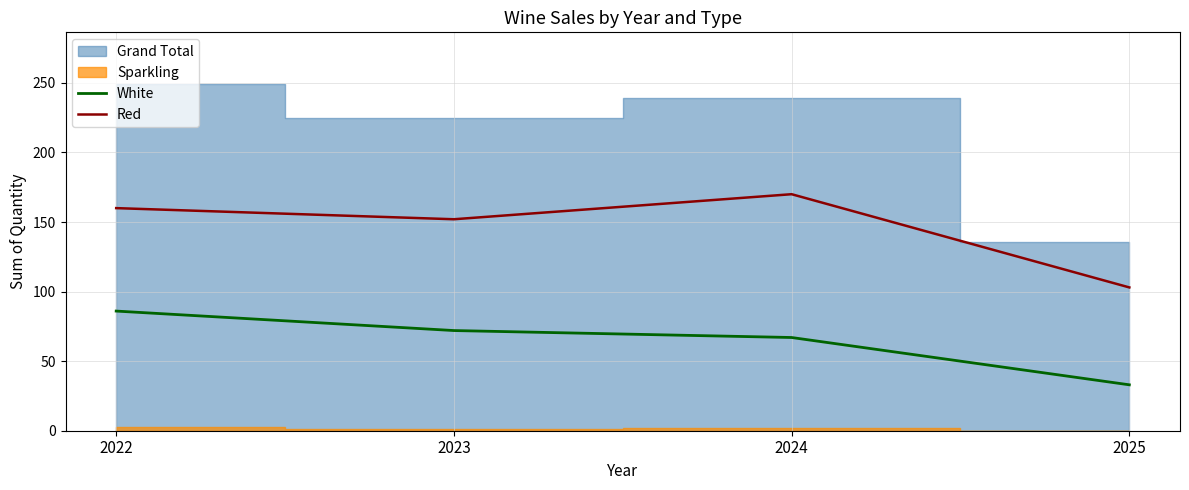

Read the White value at 2022.

86